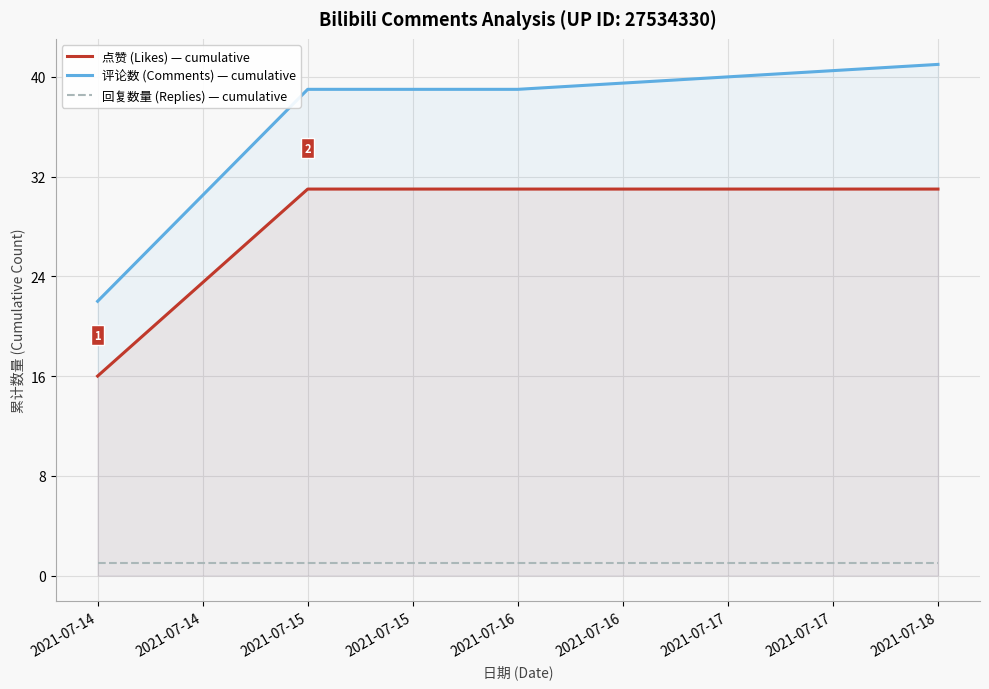

At 2021-07-17, list the series in order from largest to smallest.

评论数 (Comments) — cumulative, 点赞 (Likes) — cumulative, 回复数量 (Replies) — cumulative